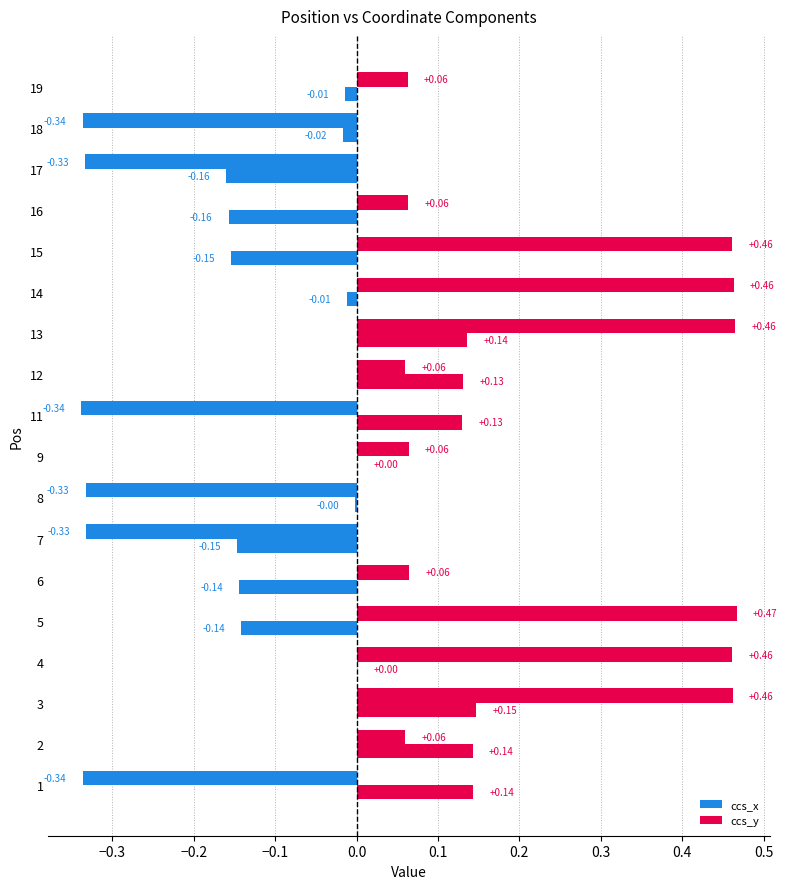

How many values in ccs_y are above zero?

8